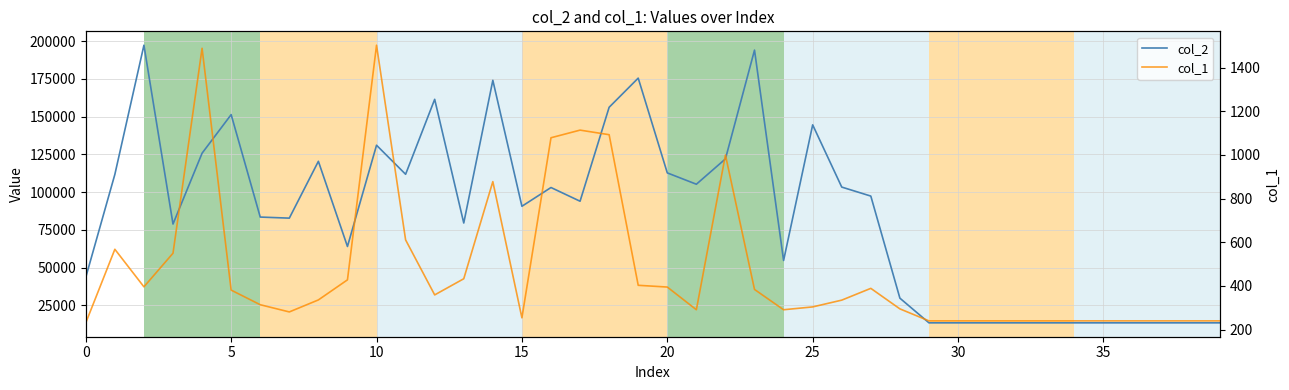

How many data points in col_2 are above 94016?

19